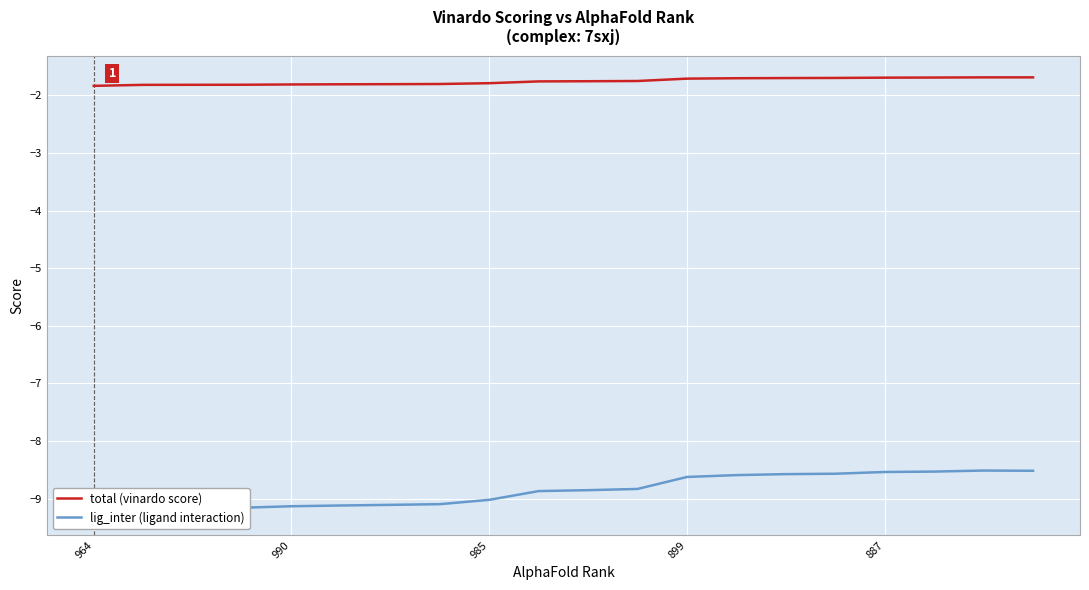

What is the difference between the maximum and minimum values in the total (vinardo score) series?

0.1